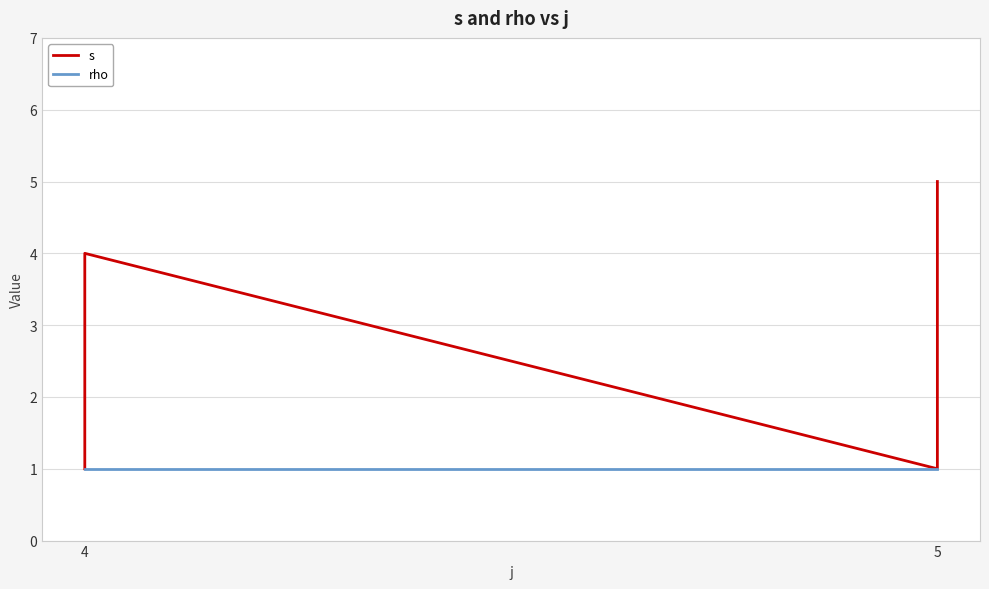

Which series has the largest total across all categories?

s